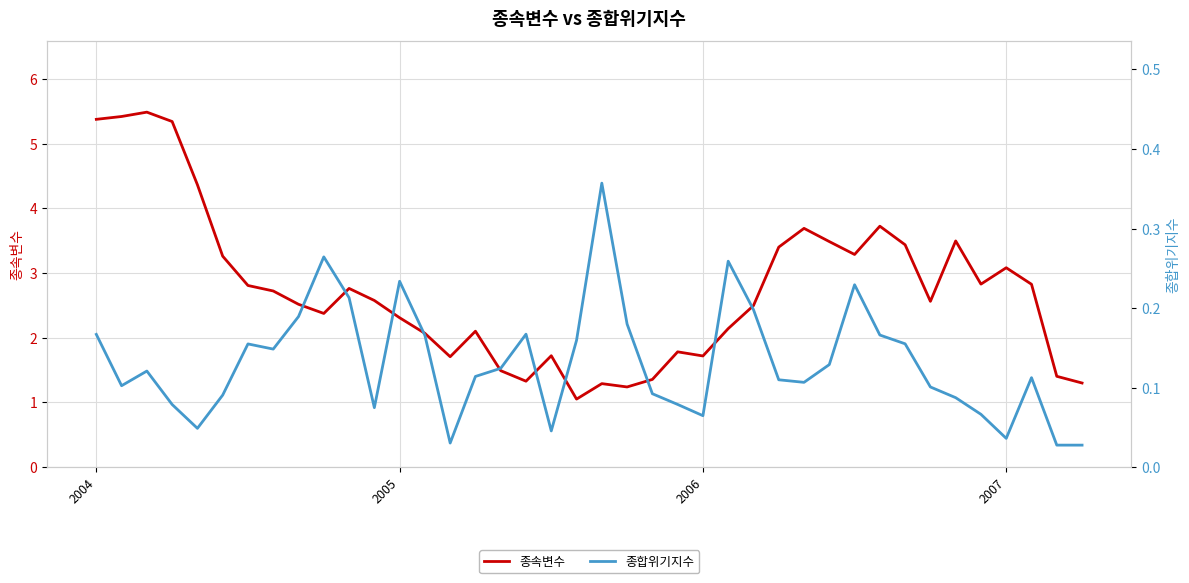

Is the value of 종속변수 at 5 greater than the value of 종합위기지수 at 35?

Yes